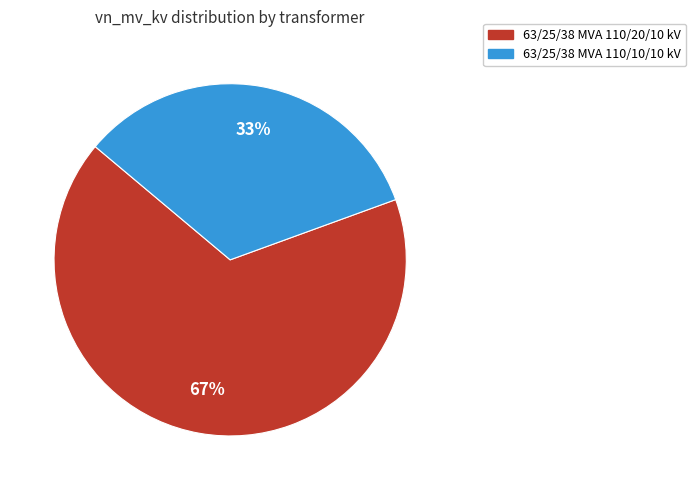

Does 63/25/38 MVA 110/20/10 kV account for over 50% of the chart?

Yes